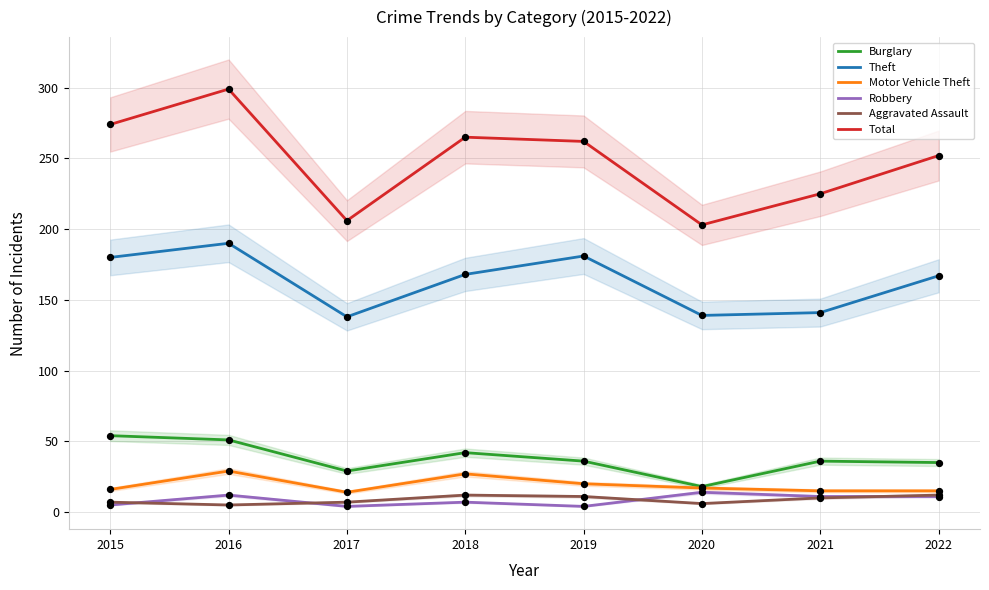

Which series has the widest spread of Y values?

Total